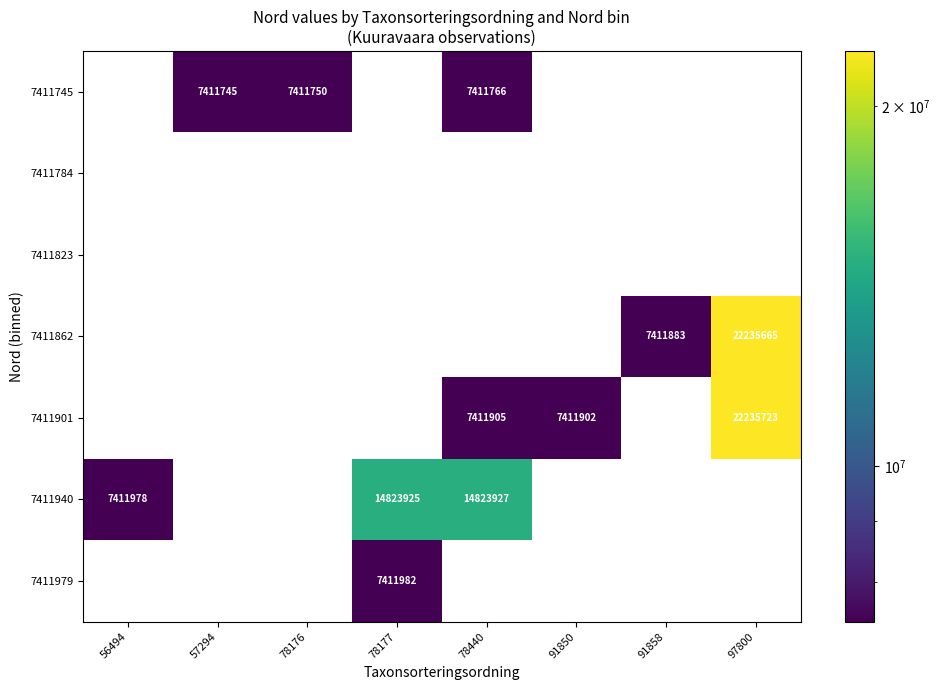

True or false: 7411979 has a value of 7411982 at 78177.

True